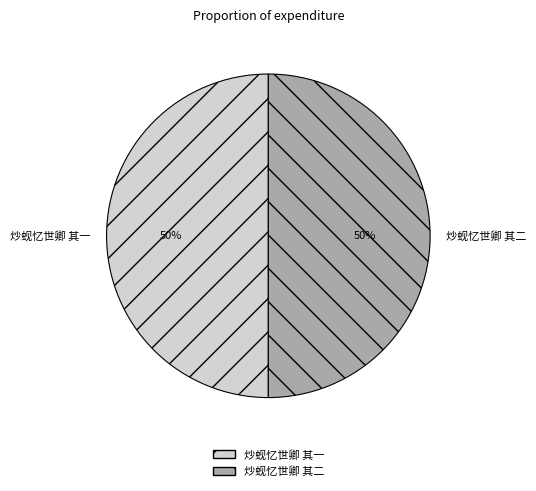

What percentage is the 炒蚬忆世卿 其二 slice, to the nearest percent?

50%